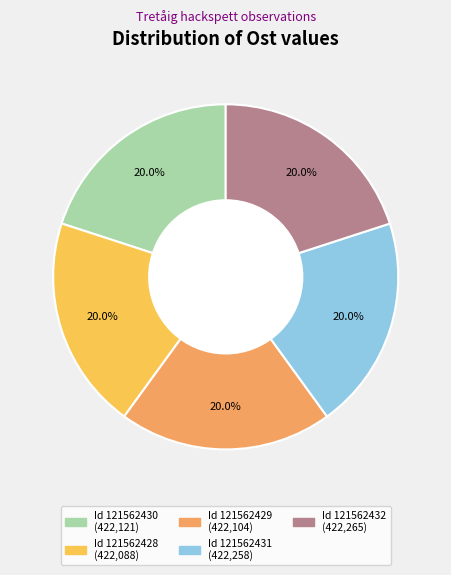

Is there a majority slice in this chart?

No